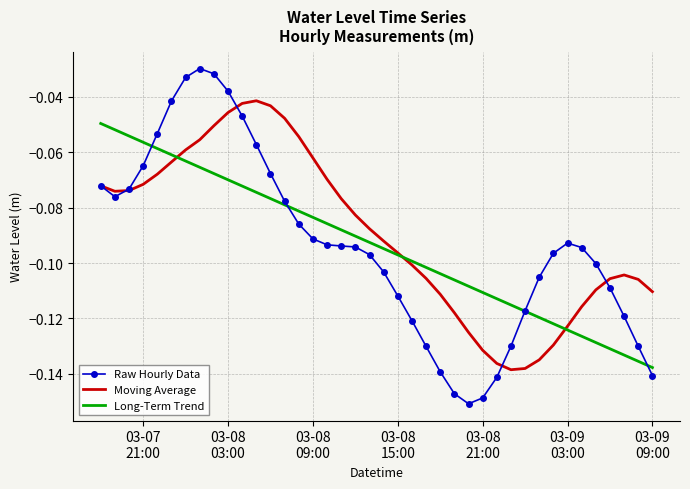

Rank the series by their maximum value, from highest to lowest.

Raw Hourly Data, Moving Average, Long-Term Trend